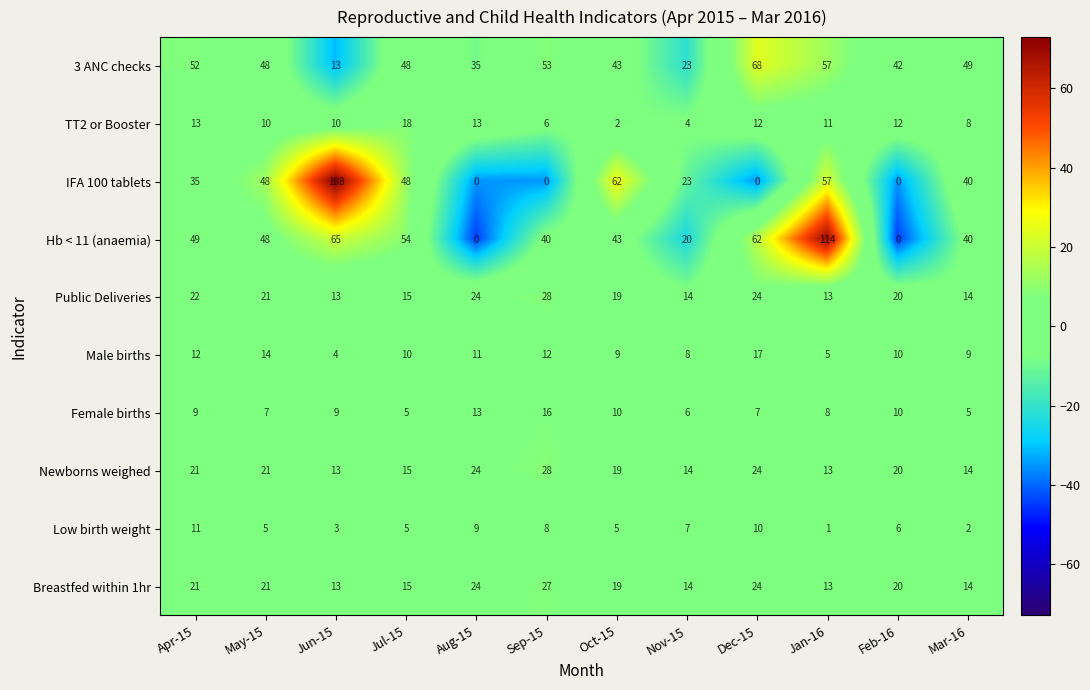

What is the maximum value shown in the chart?

114